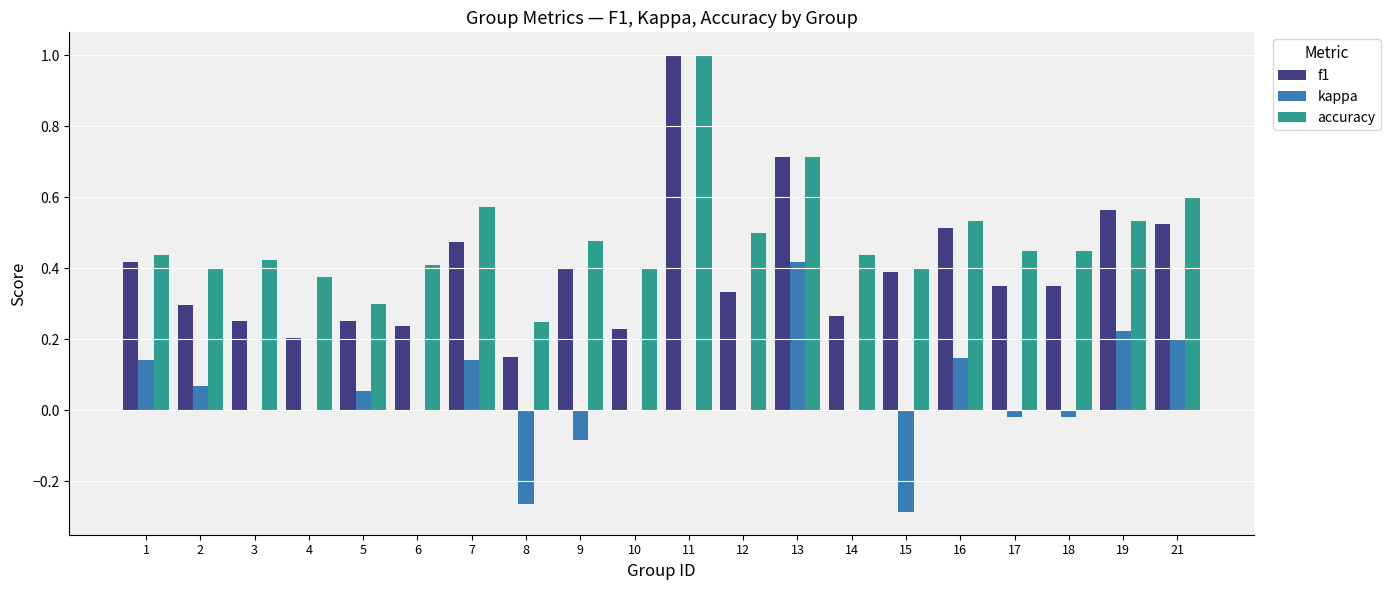

Is it true that accuracy equals 0.7 at 17?

False